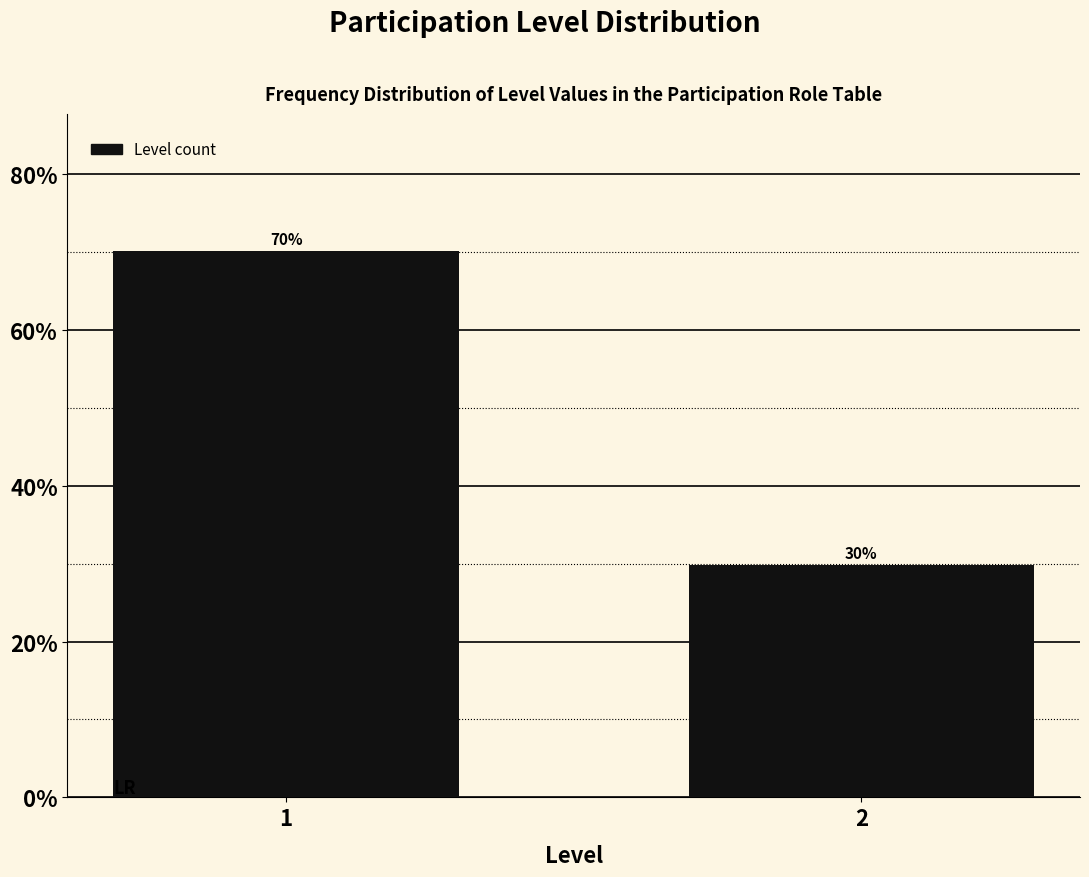

Read the value at 1.

70.2